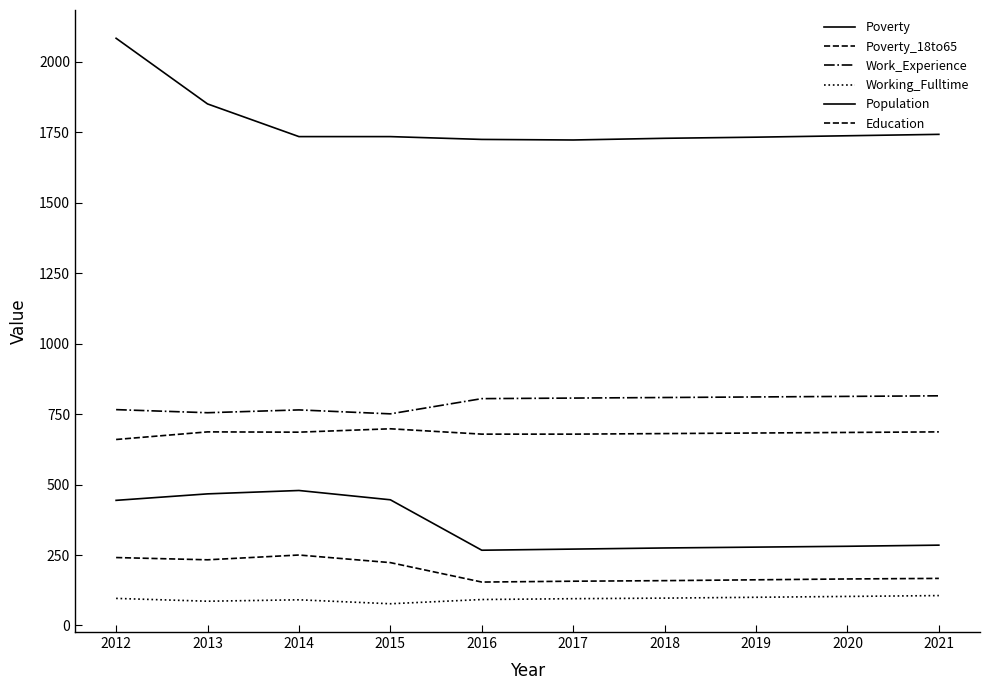

How many lines are shown in the chart?

6